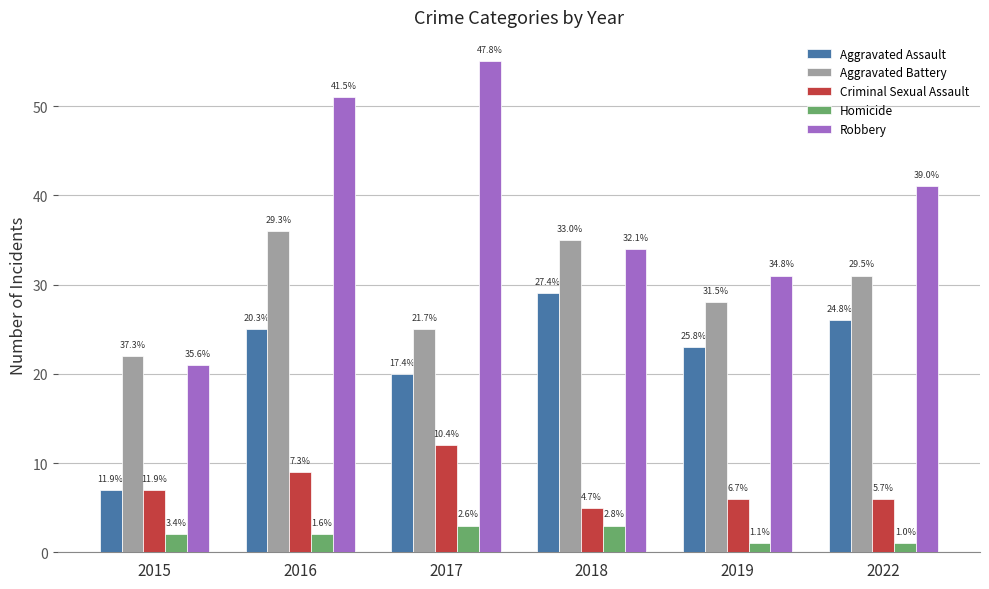

At which category does the chart reach its peak across all series?

2017